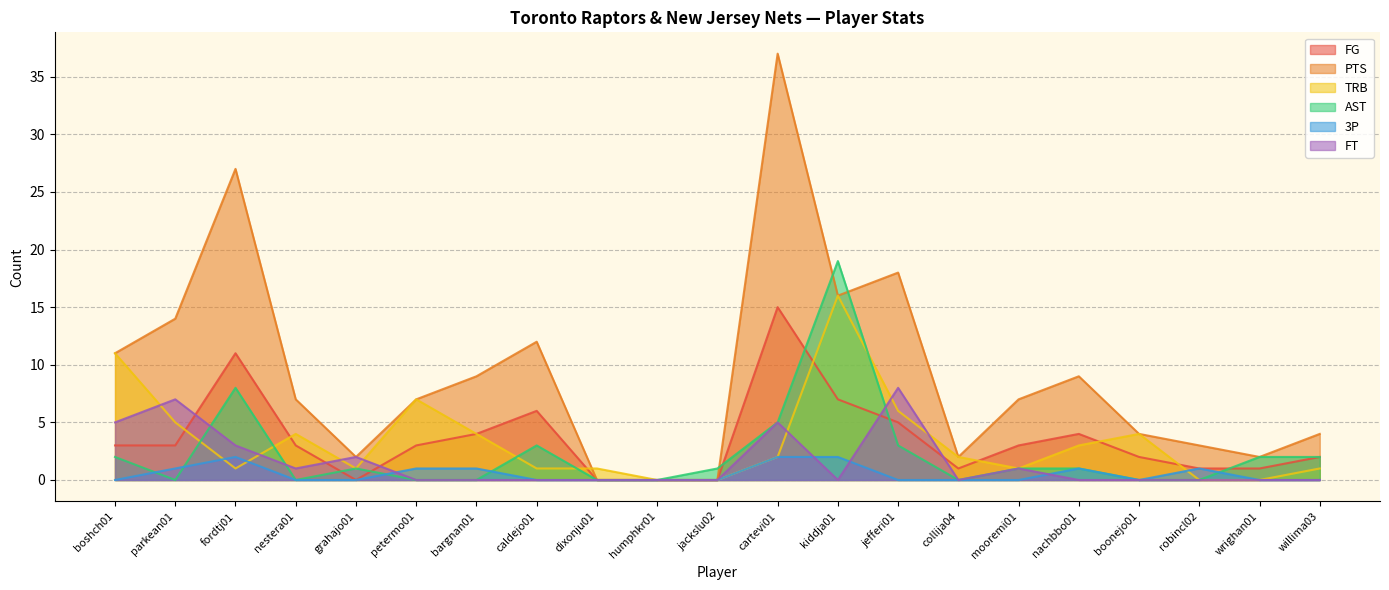

What is the value of the 3P point at the 13th from the left?

2